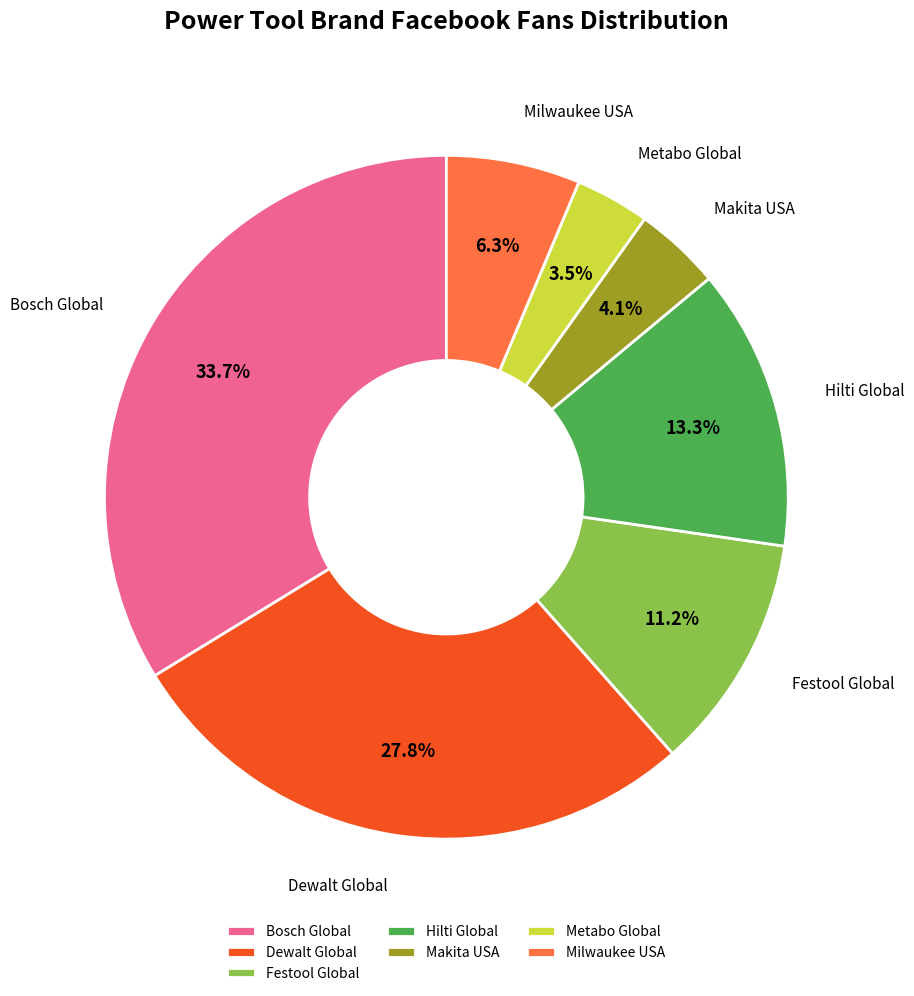

To the nearest percent, what percentage of the pie is Festool Global?

11%